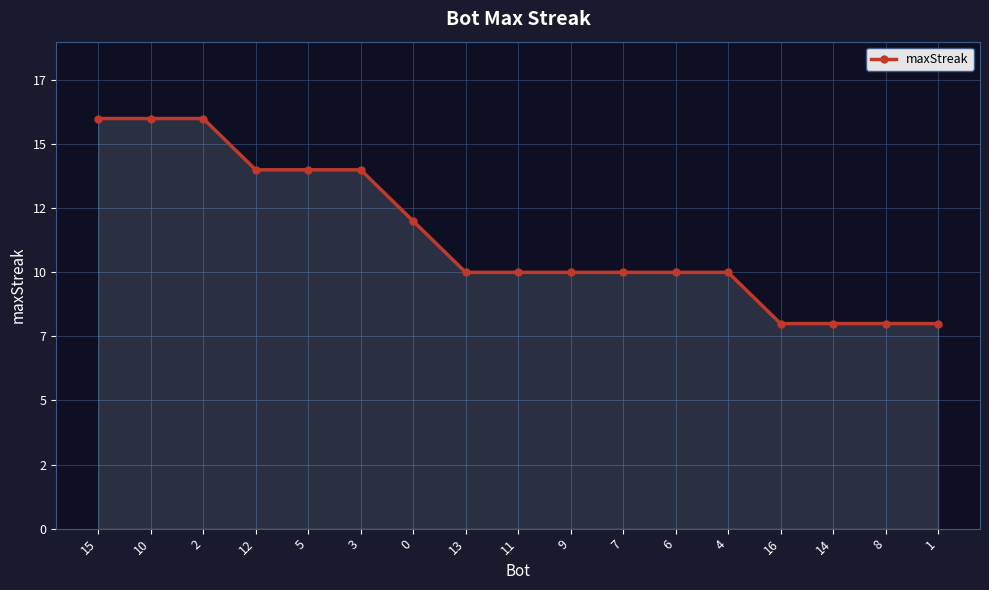

What is the difference between the values at 12 and 7?

4